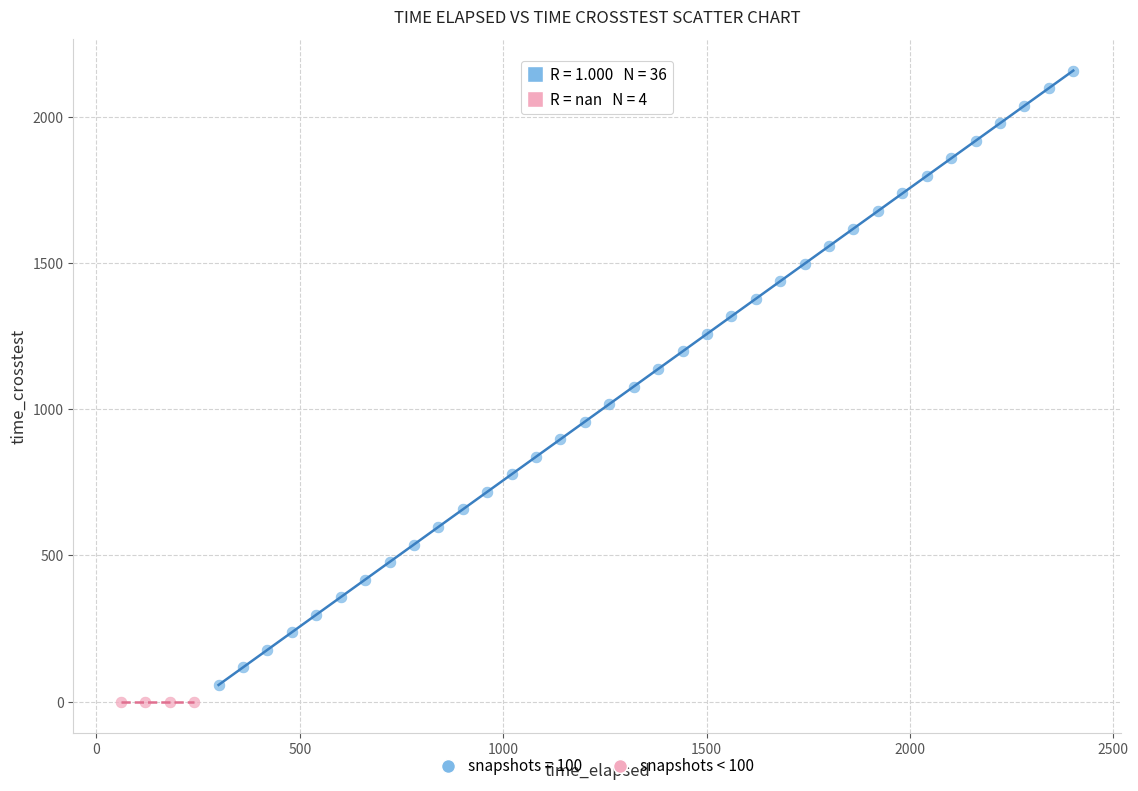

Which series reaches the maximum Y coordinate?

snapshots = 100